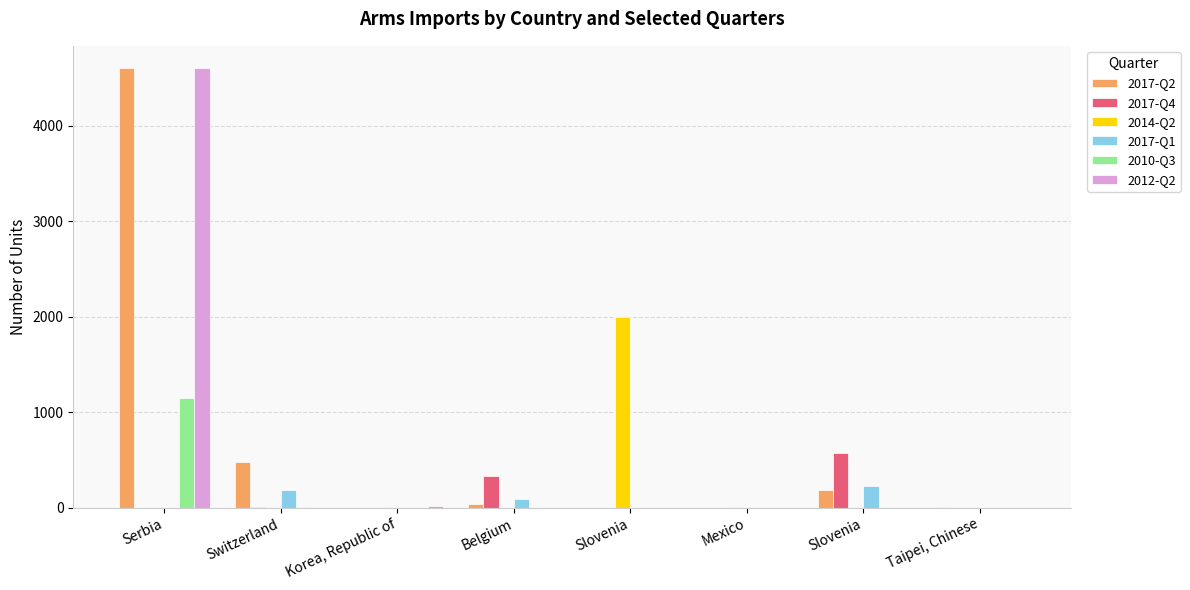

What is the sum of all 2017-Q4 values?

910